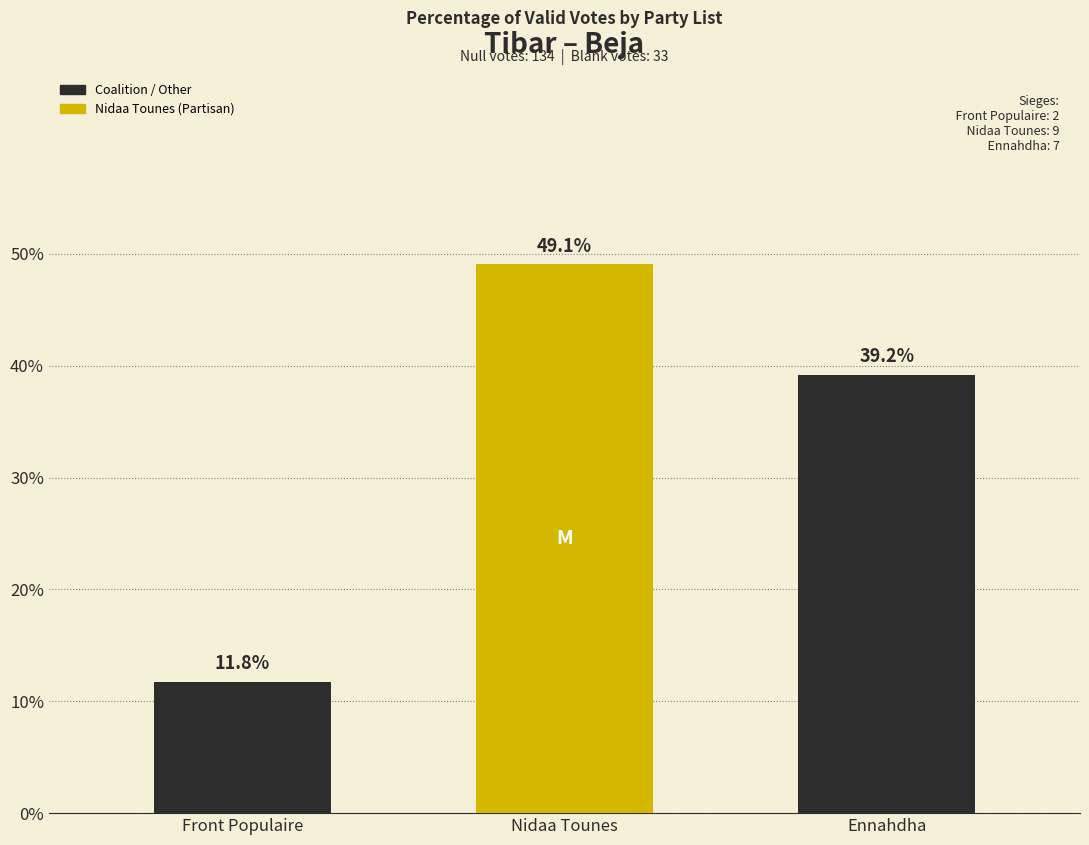

What is the value of the 2nd bar from the left?

49.1